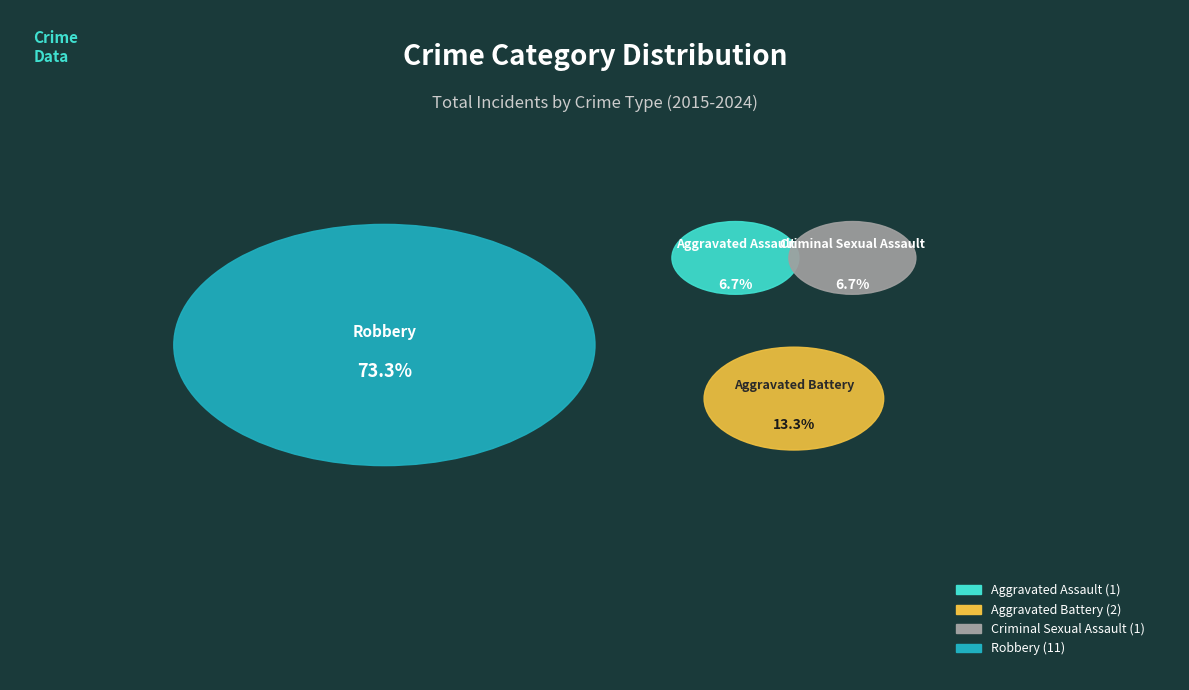

Rank the categories by value from lowest to highest.

Aggravated Assault, Criminal Sexual Assault, Aggravated Battery, Robbery